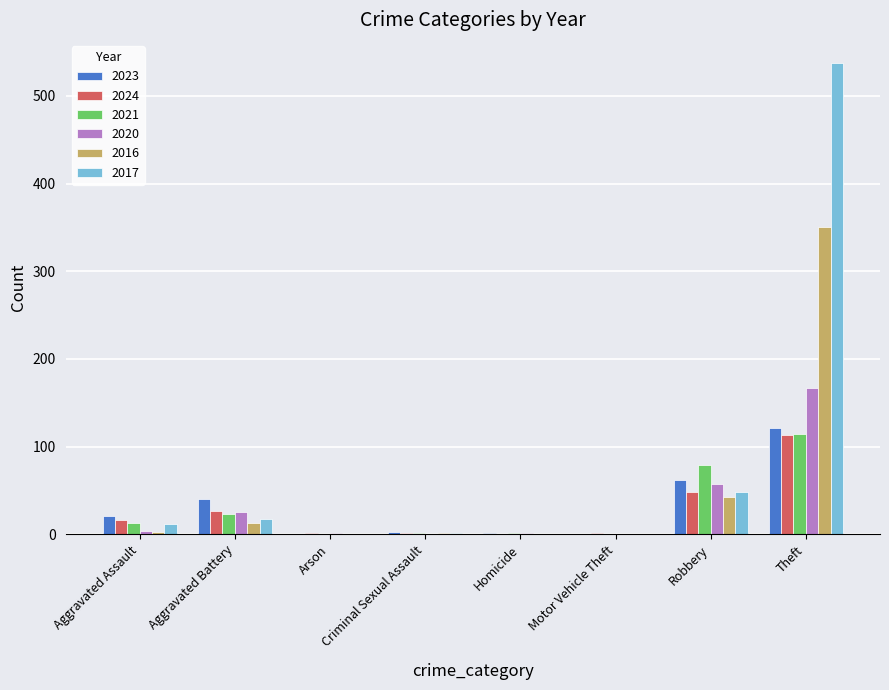

At which category is the sum across all series the highest?

Theft